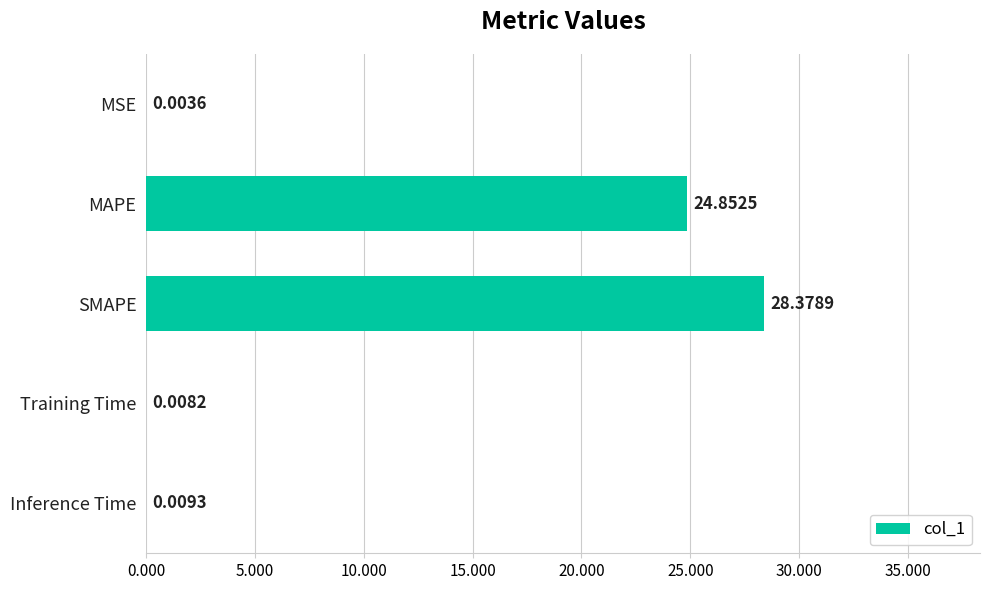

Are the bars grouped side by side (vs. stacked)?

No